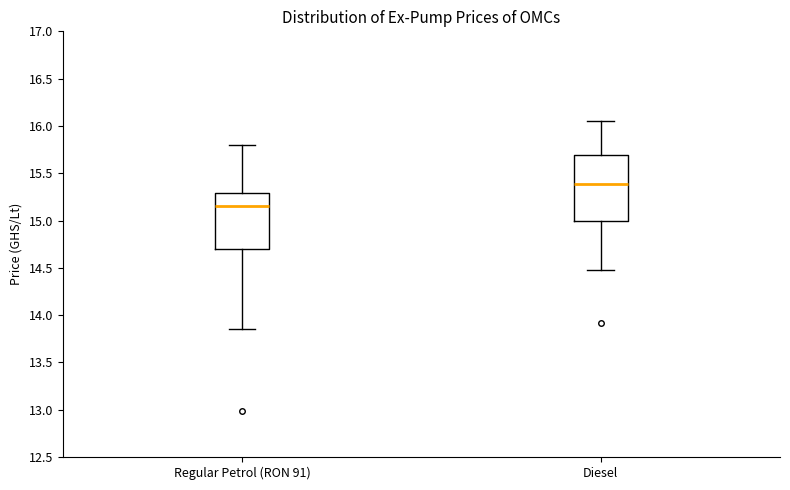

Comparing the boxes themselves (not the whiskers), which one is the tallest?

Diesel